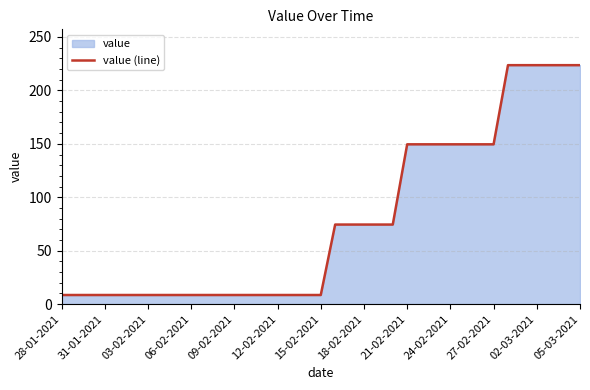

What is the greatest value displayed?

223.6